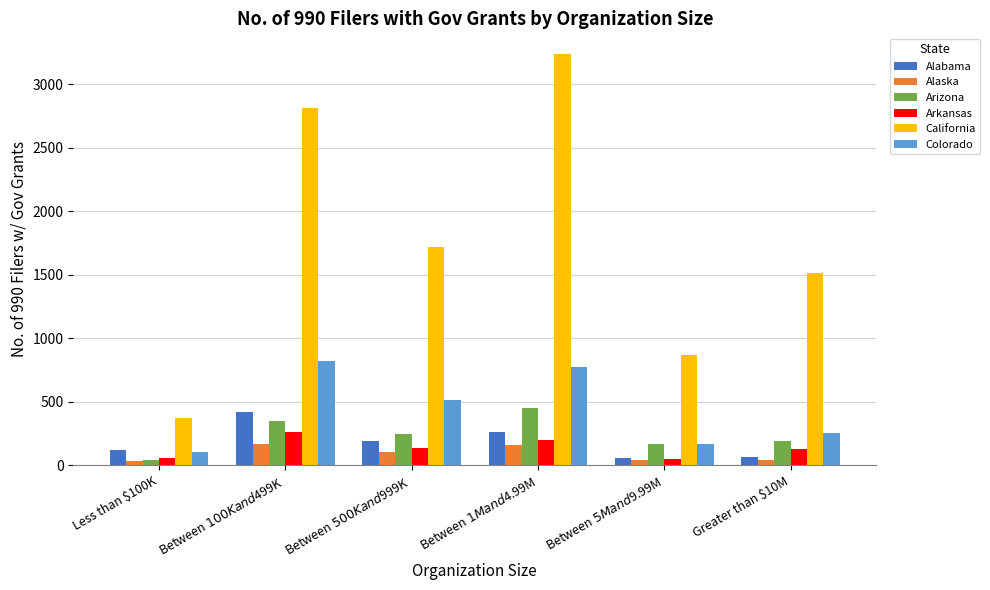

What is the total value across all series at Between $100K and $499K?

4833